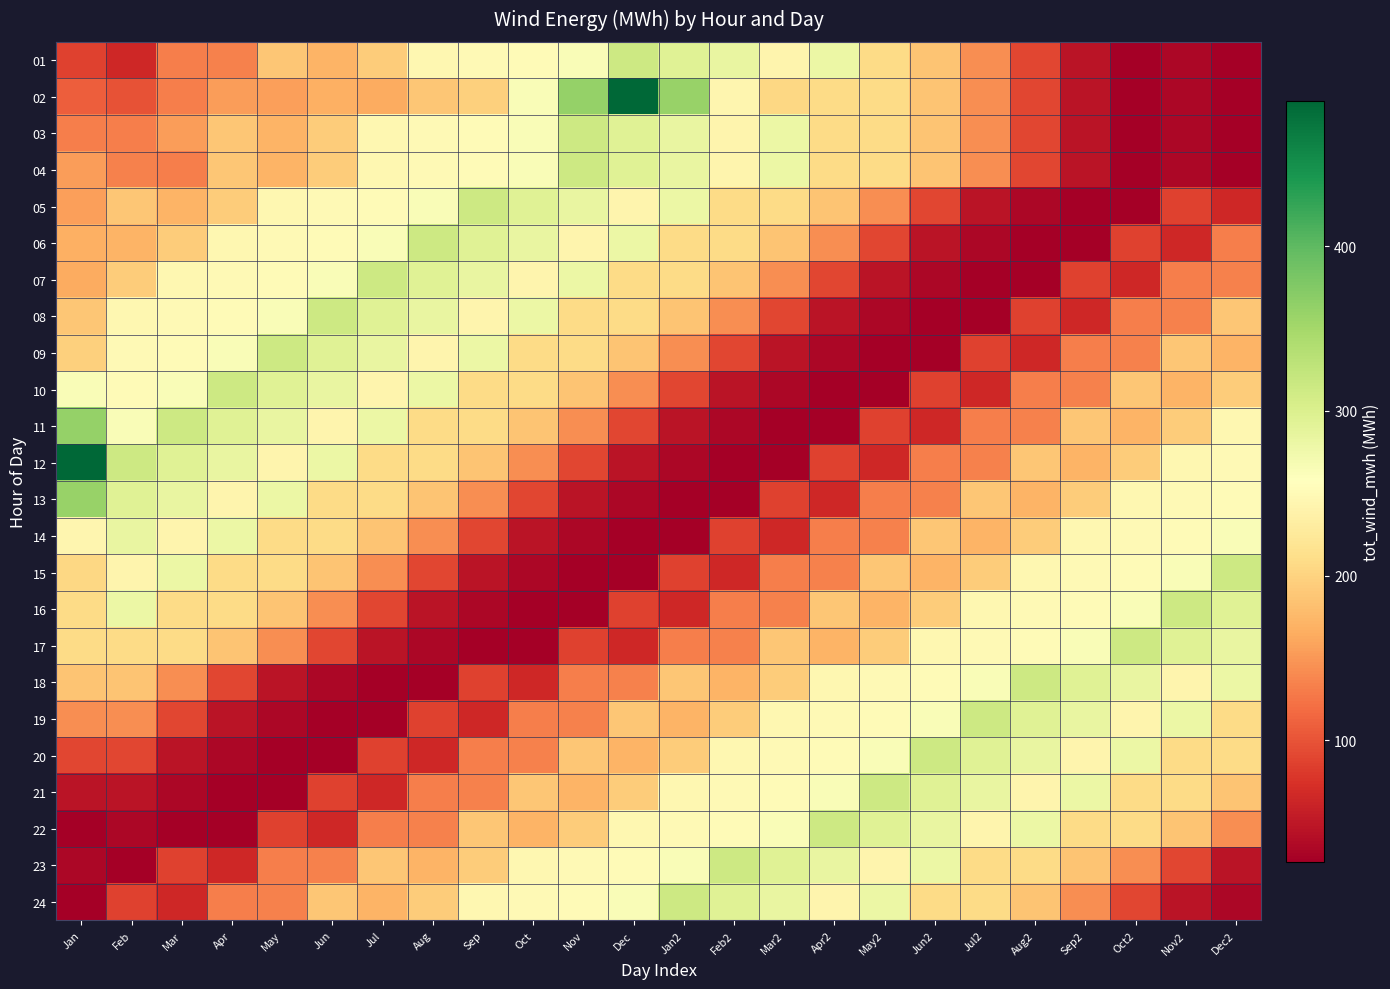

At which category does the chart reach its peak across all series?

Dec